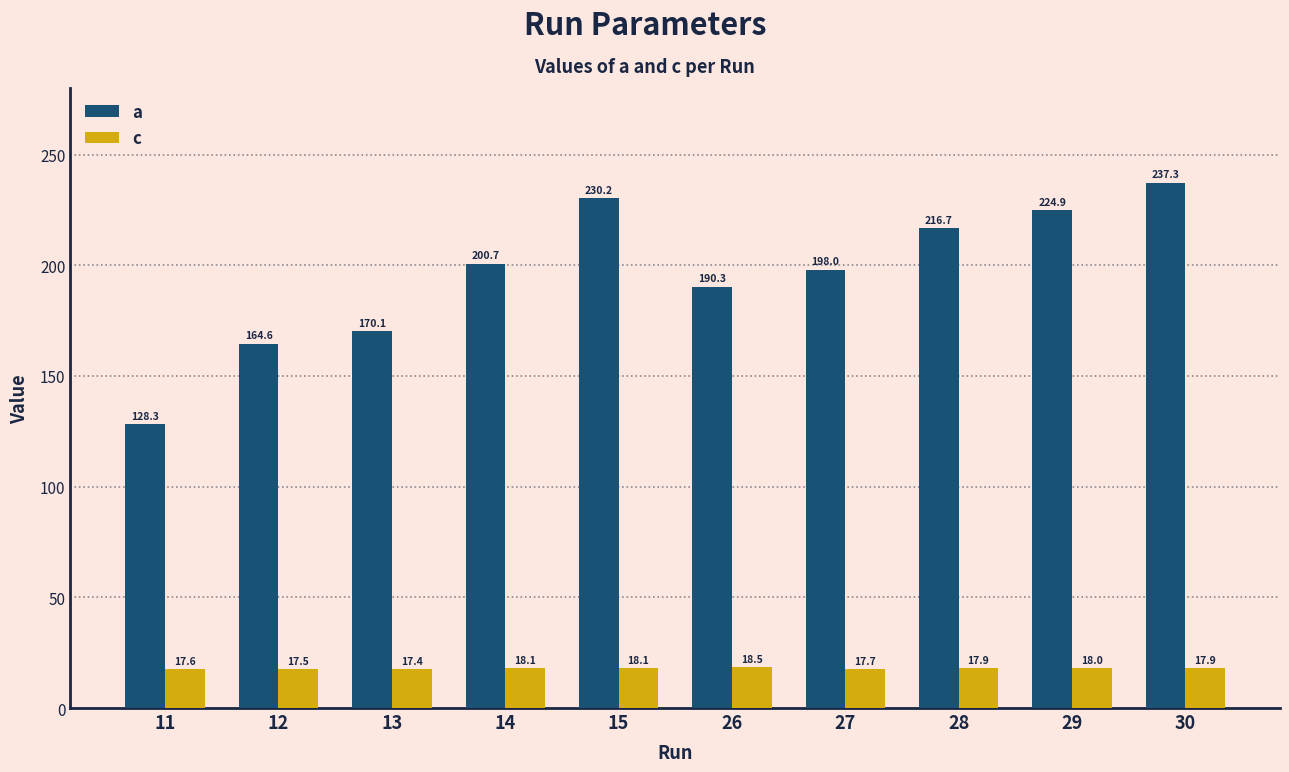

Which category has the lowest value in the c series?

13